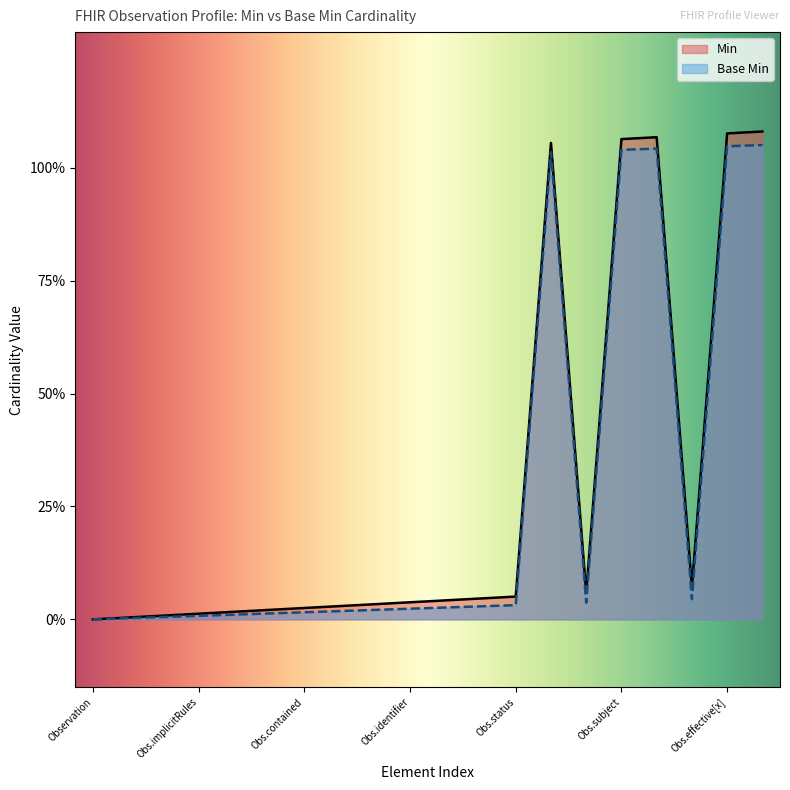

What are all the series names shown in the legend?

Min, Base Min